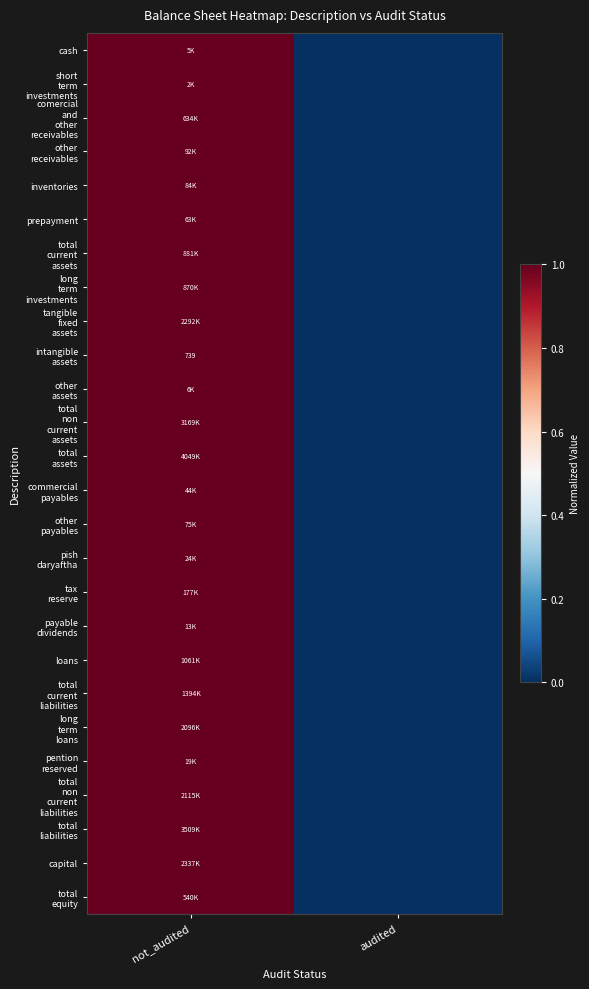

Between audited and not_audited, which is larger?

not_audited